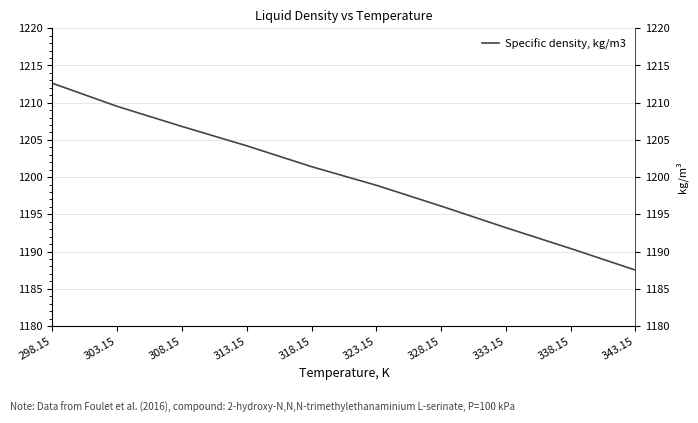

What is the greatest value displayed?

1212.6